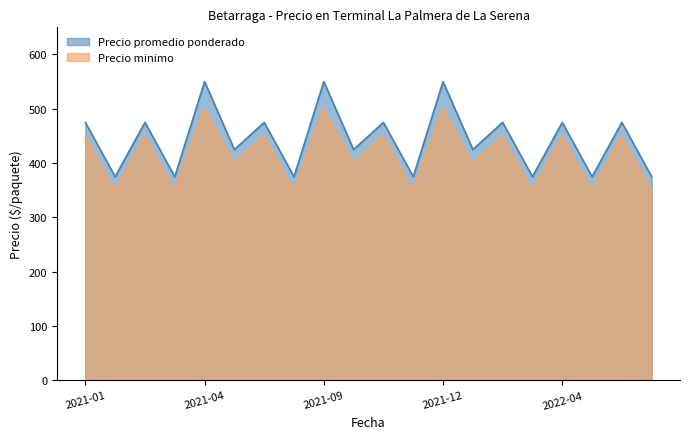

What is the sum of the Precio minimo values at 2021-03-04 and 2022-01-11?

750